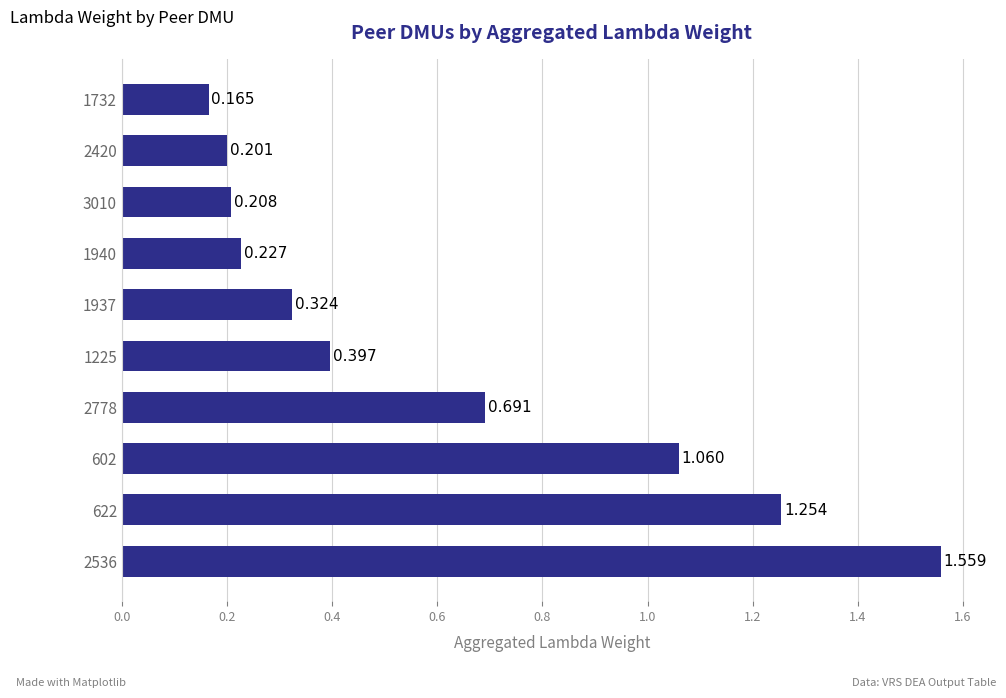

List the labels in order of value, smallest first.

1732, 2420, 3010, 1940, 1937, 1225, 2778, 602, 622, 2536